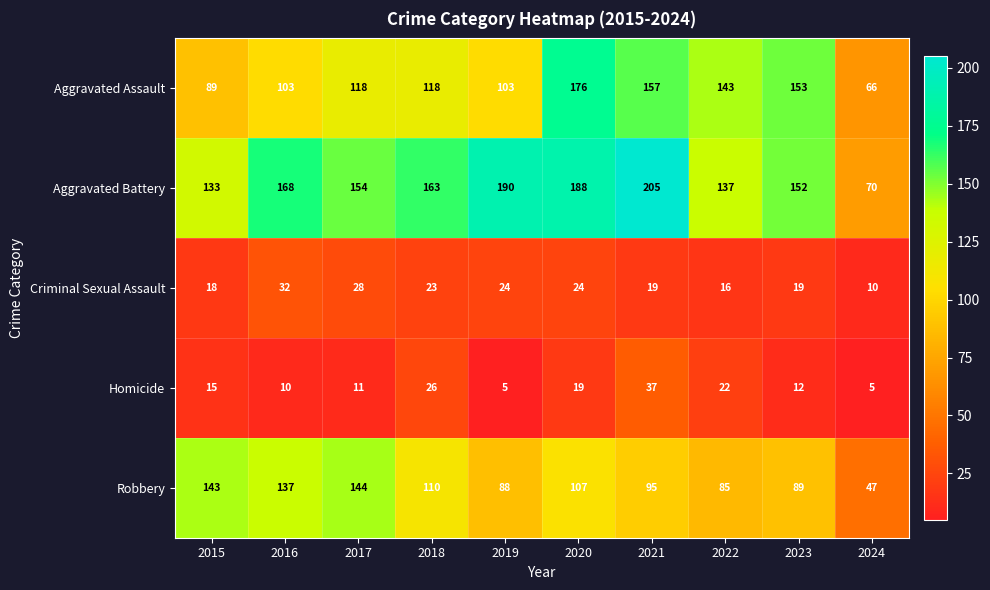

At which label does Robbery first exceed 107?

2015